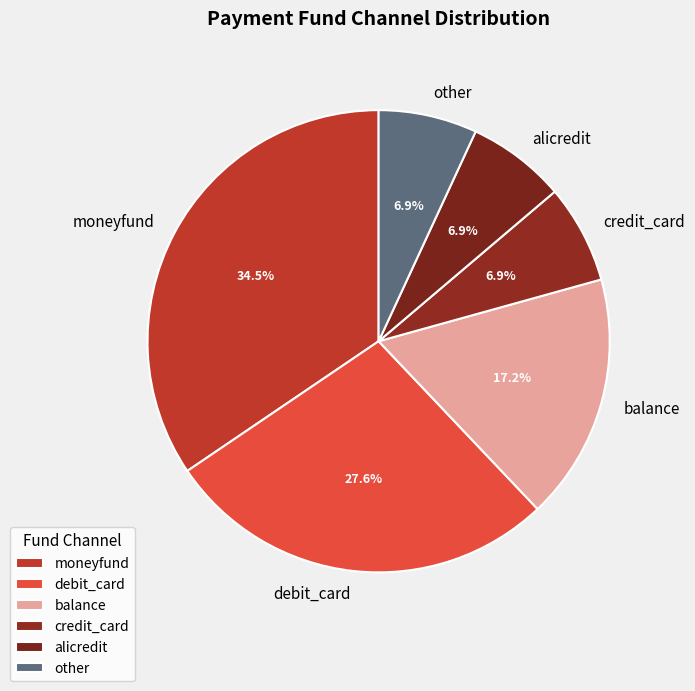

What is the ratio of the value at credit_card to the value at other?

1.0